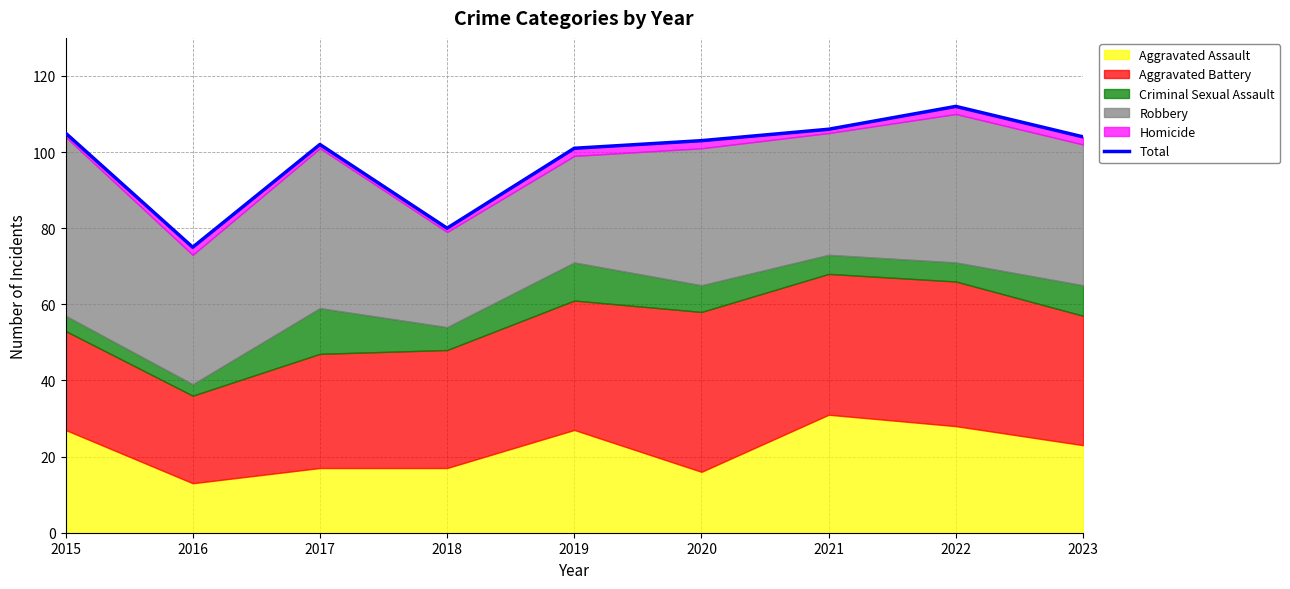

How many data points are above 103?

4